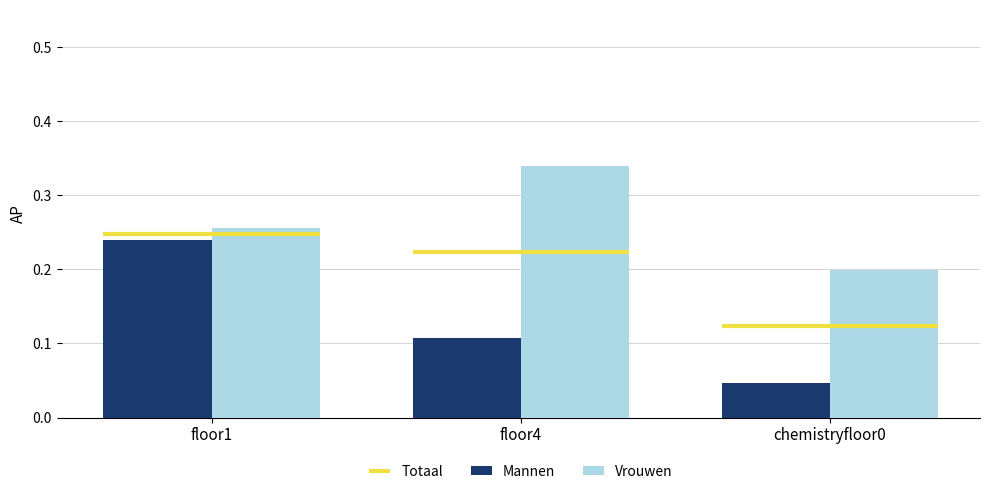

Which has a higher value, chemistryfloor0 or floor1?

floor1